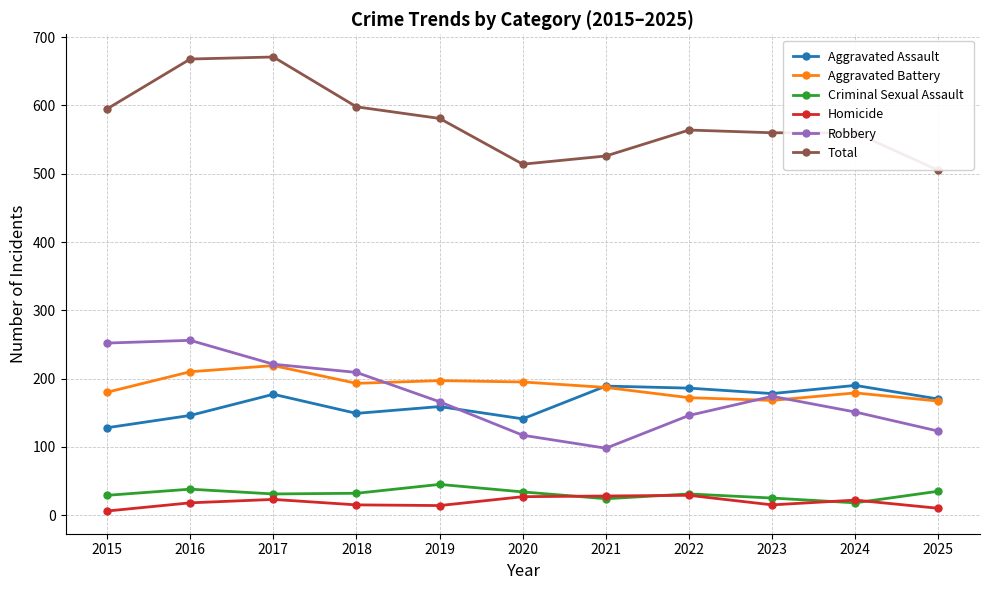

What is the maximum value for Aggravated Assault?

190